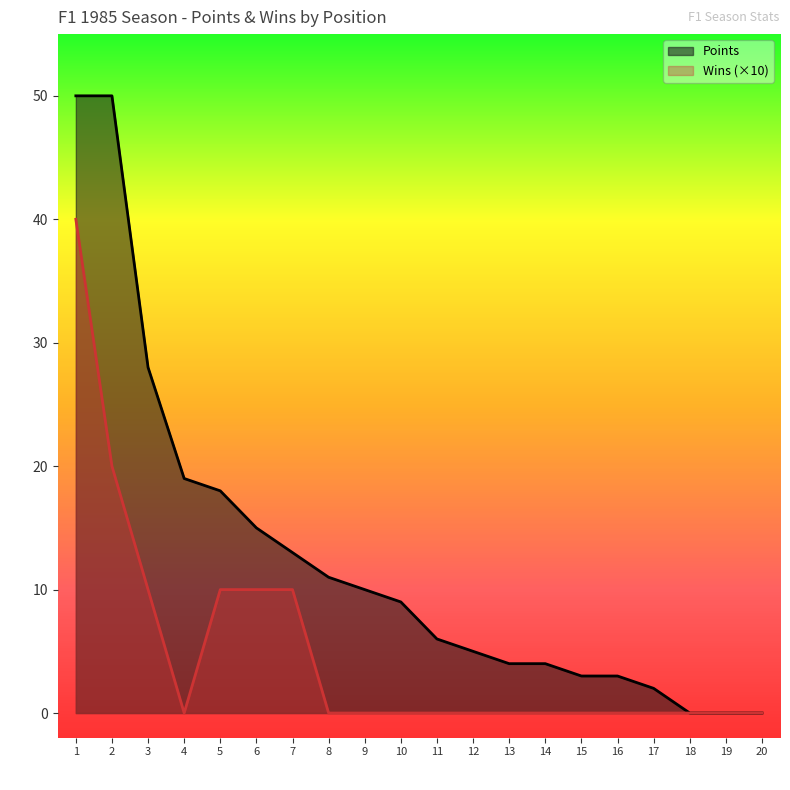

What is the difference between the Points values at 4 and 14?

15